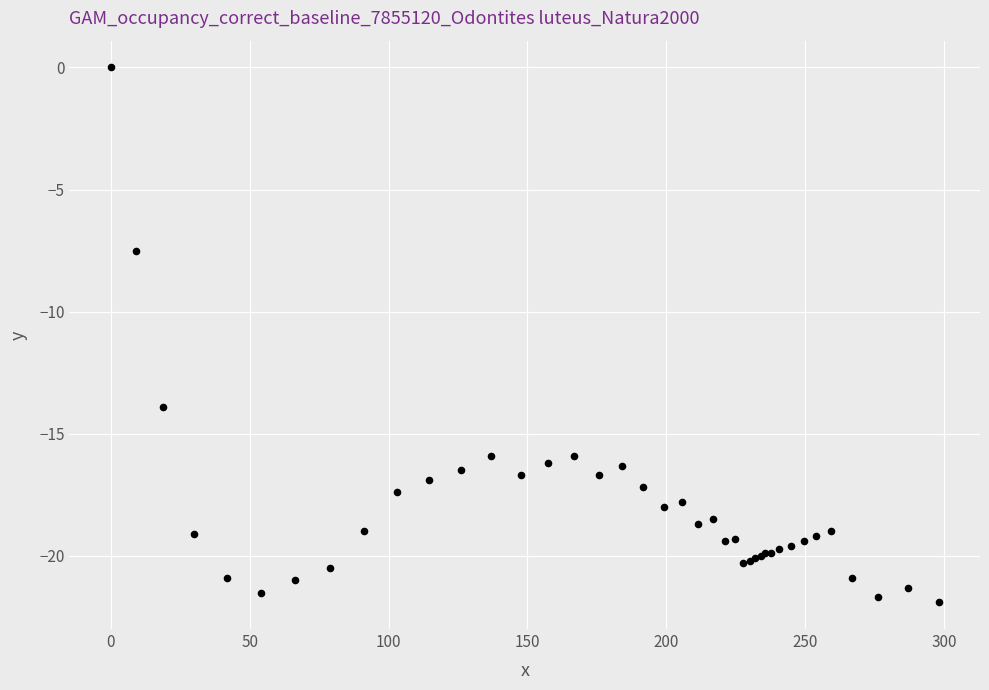

What Y value in the scatter plot is closest to -10?

-7.5